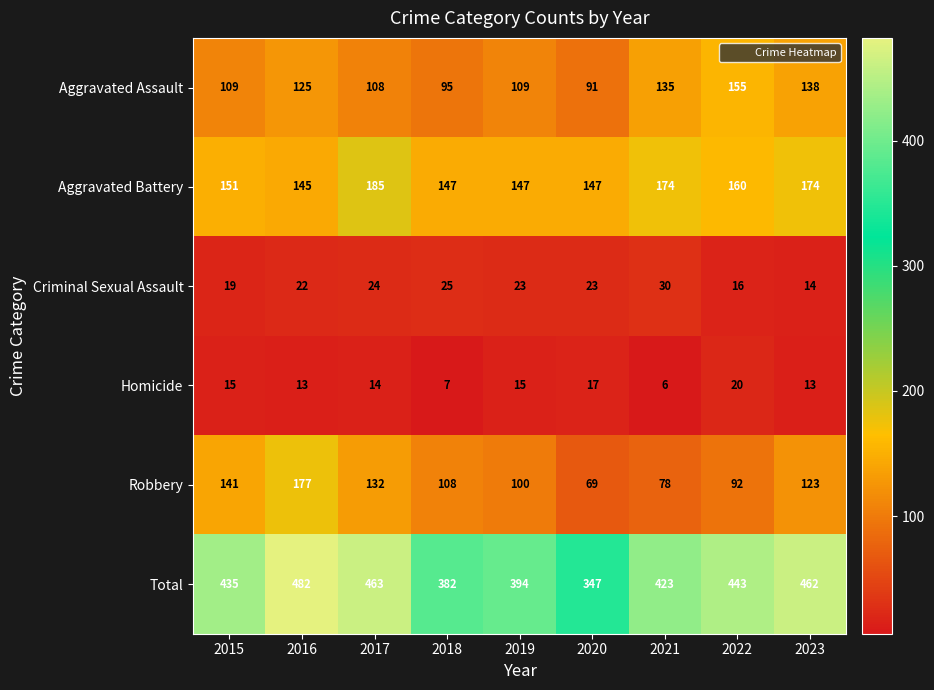

List the series in order of their peak value, highest first.

Total, Aggravated Battery, Robbery, Aggravated Assault, Criminal Sexual Assault, Homicide